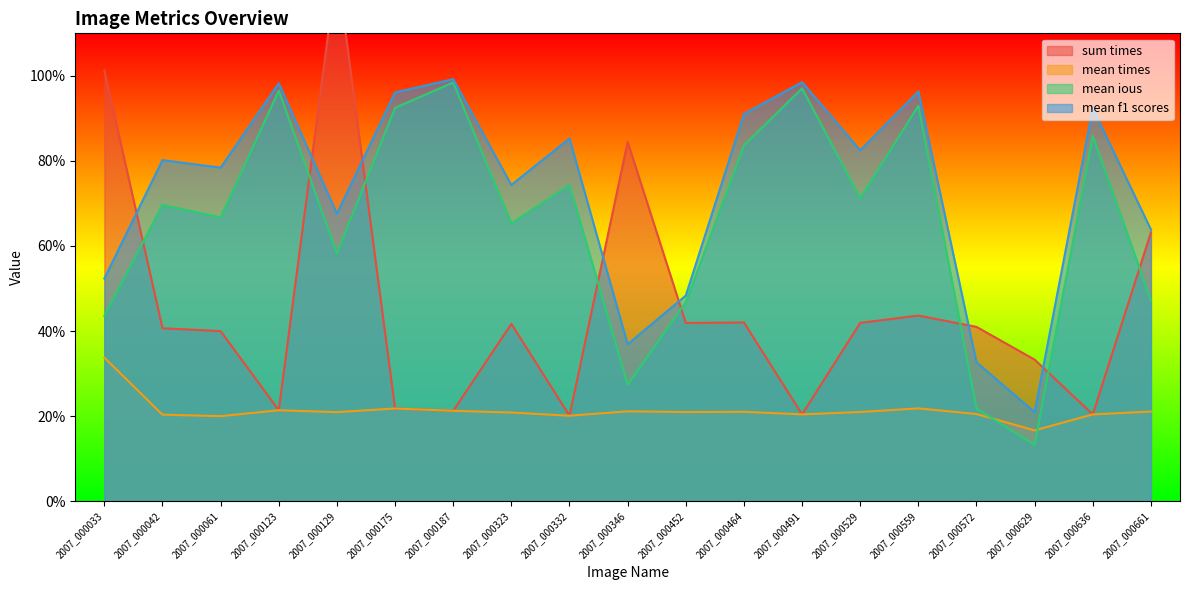

How many series are shown in this chart?

4